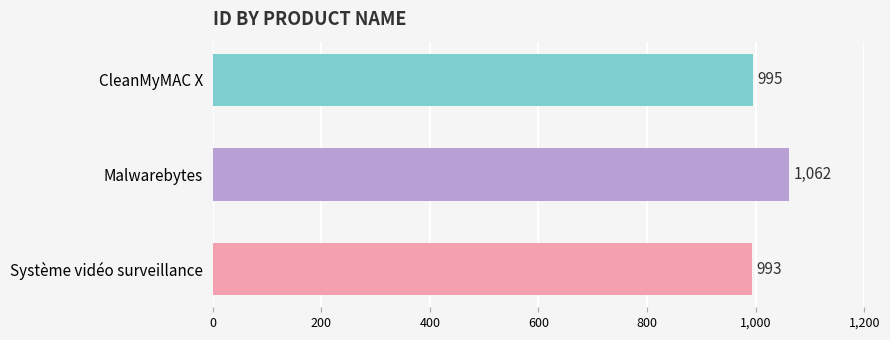

Which label corresponds to the largest value in the chart?

Malwarebytes